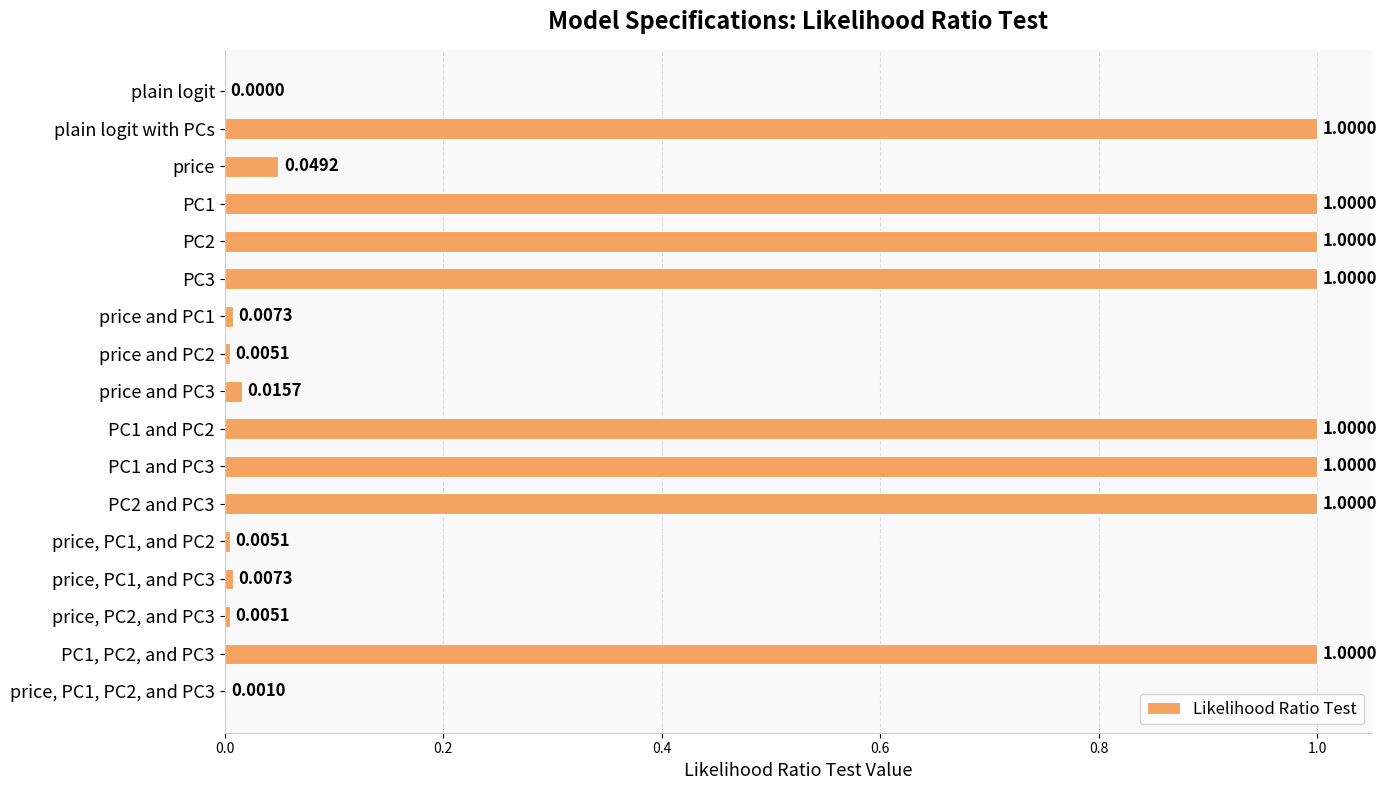

What is the sum of all values?

8.1